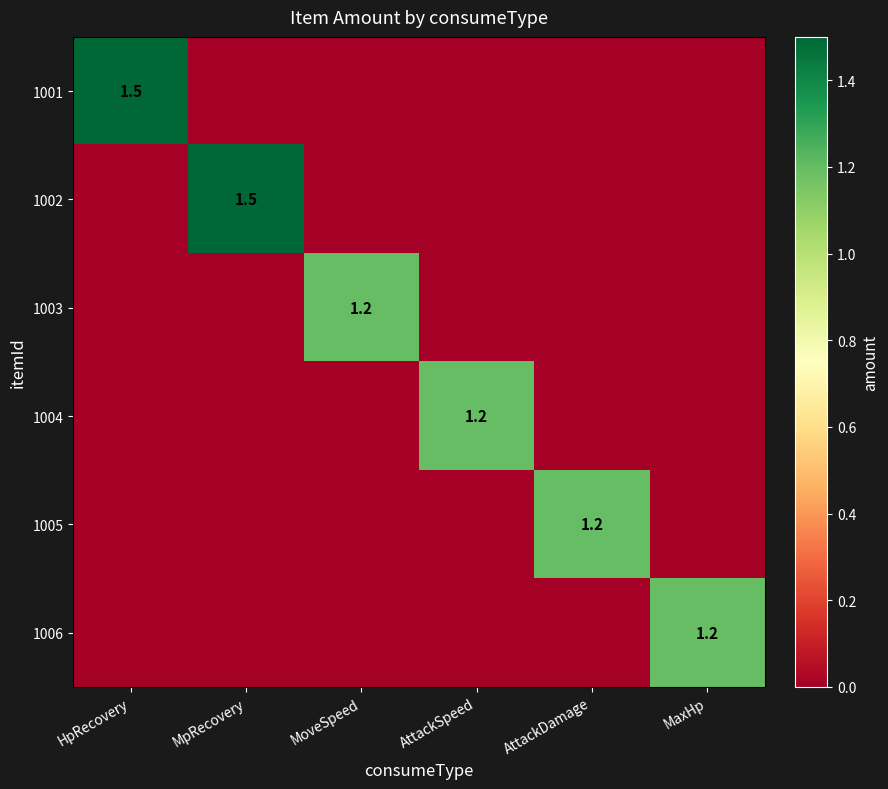

Is it true that 1002 equals 2.5 at MpRecovery?

False